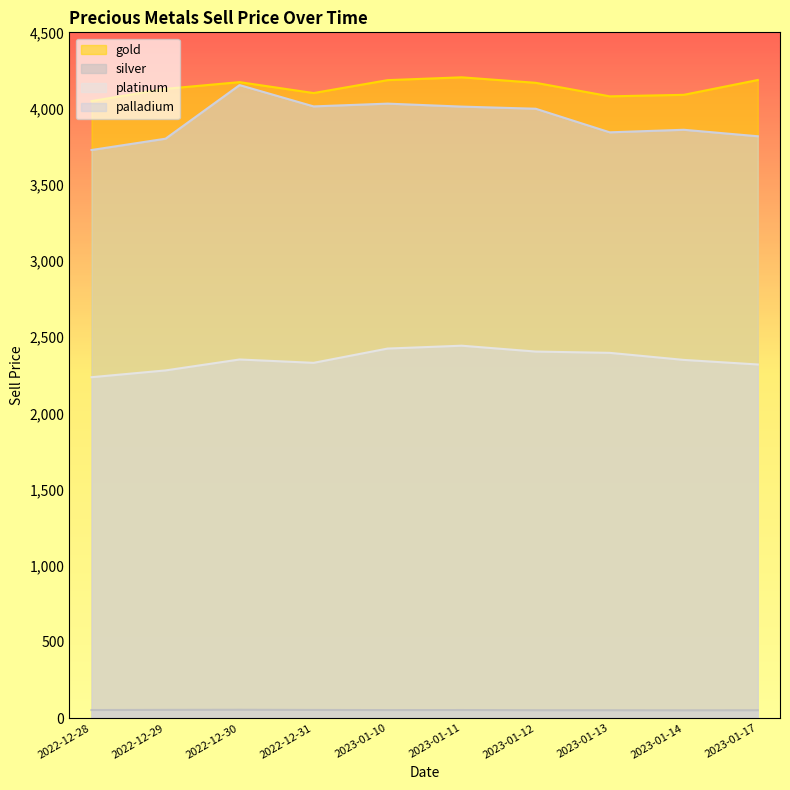

True or false: silver and gold intersect in this chart.

False